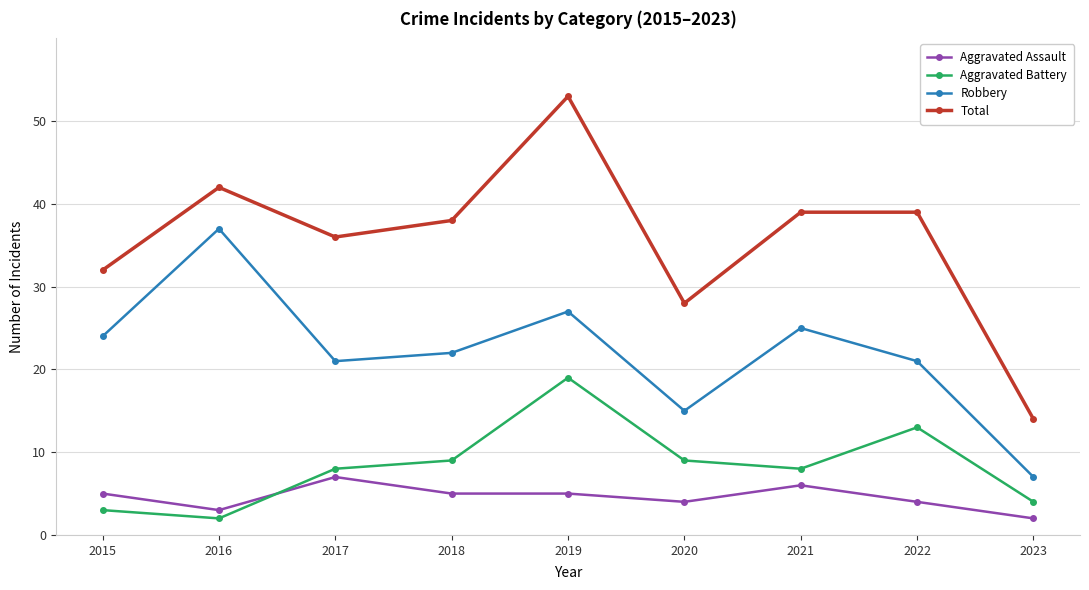

What is the sum of the Robbery values at 2020 and 2019?

42